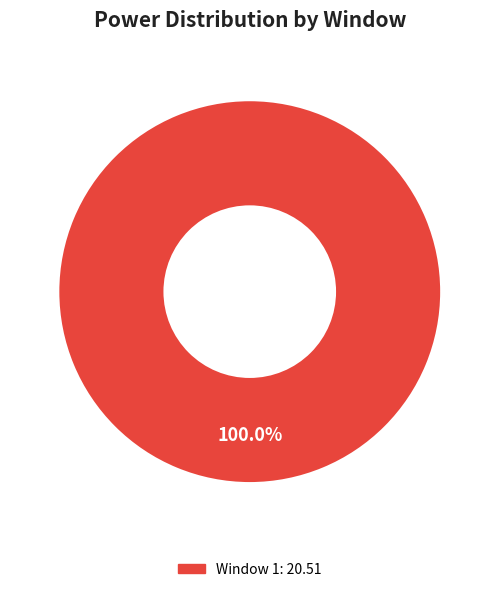

Is there any slice that represents more than half of the pie?

Yes